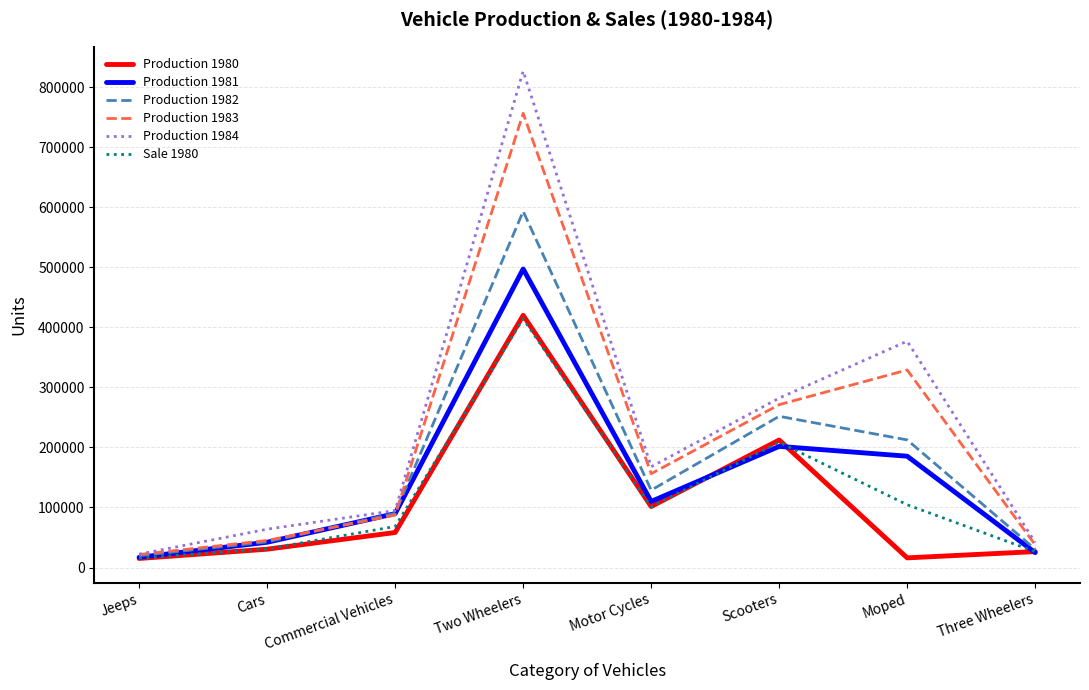

What is the difference between the second highest and second lowest values in the Production 1981 series?

176953